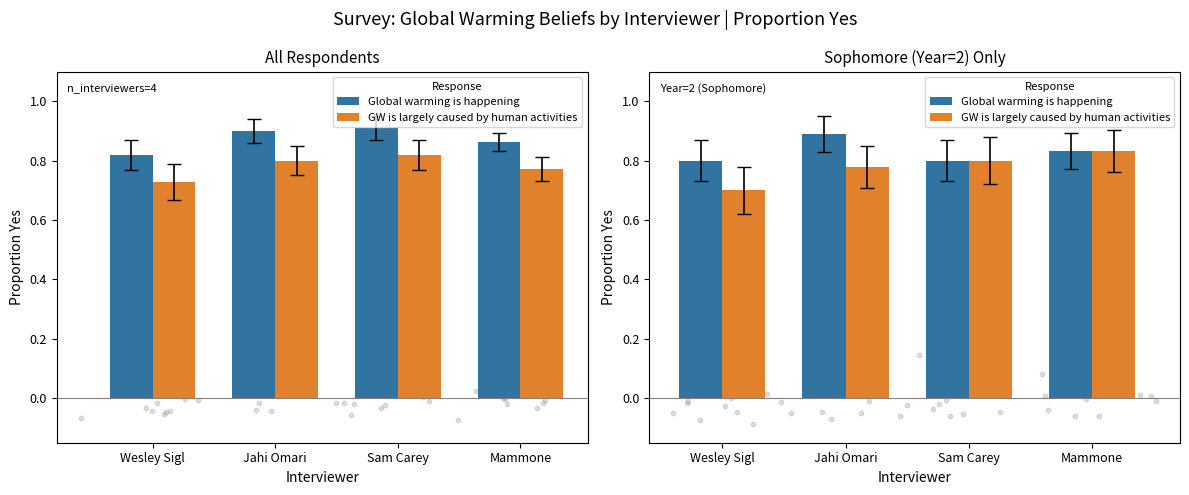

Which series reaches the minimum Y coordinate?

GW is largely caused by human activities